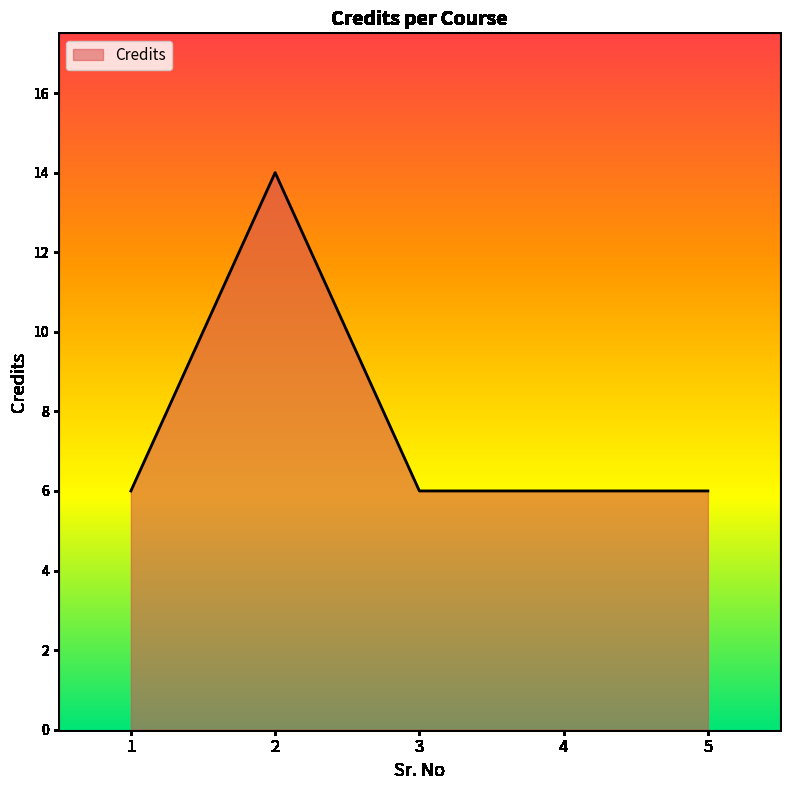

What is the smallest value displayed?

6